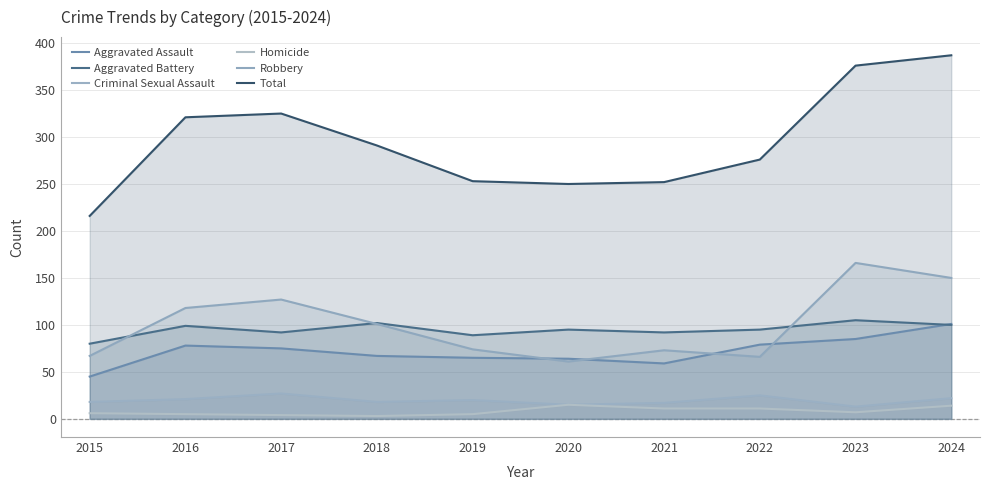

How many interior local peaks does the Aggravated Battery series have?

4